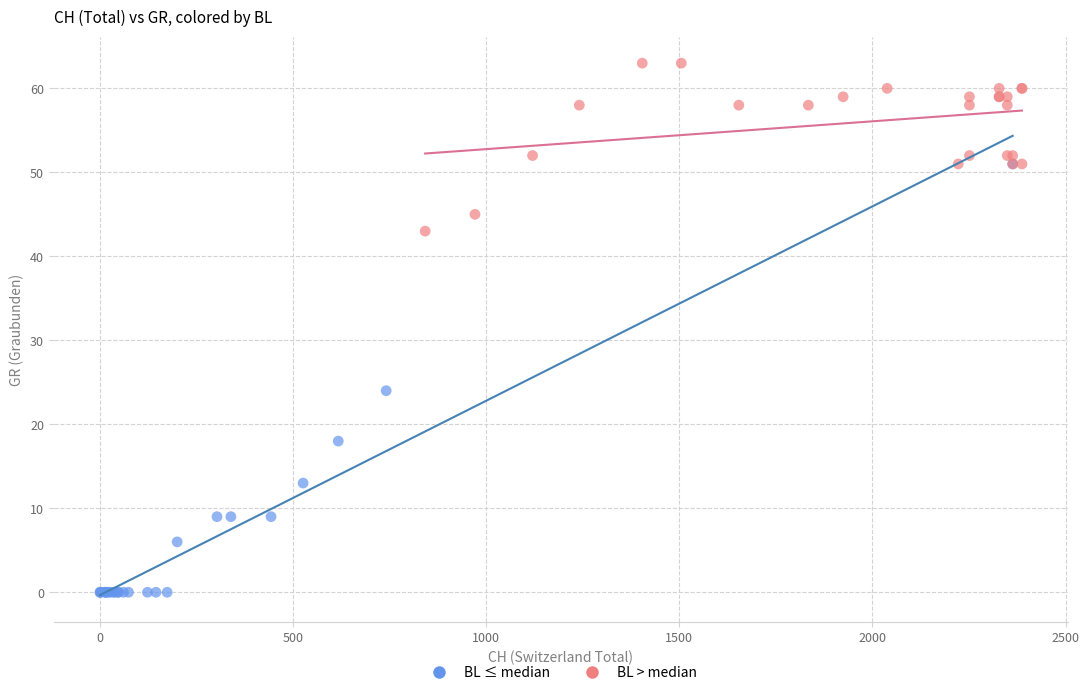

Which series has the largest Y range (max minus min)?

BL ≤ median